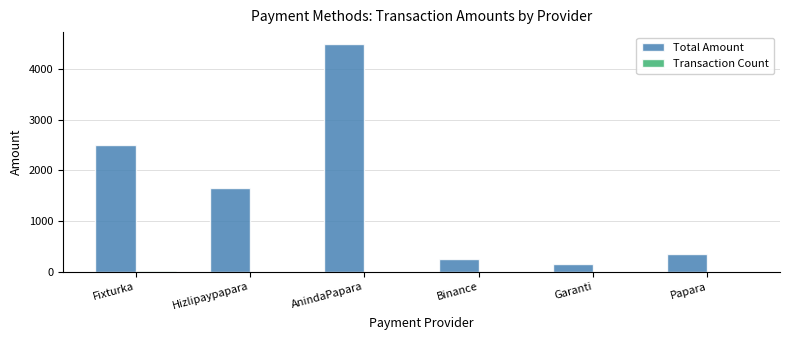

Are the bars grouped side by side (vs. stacked)?

Yes